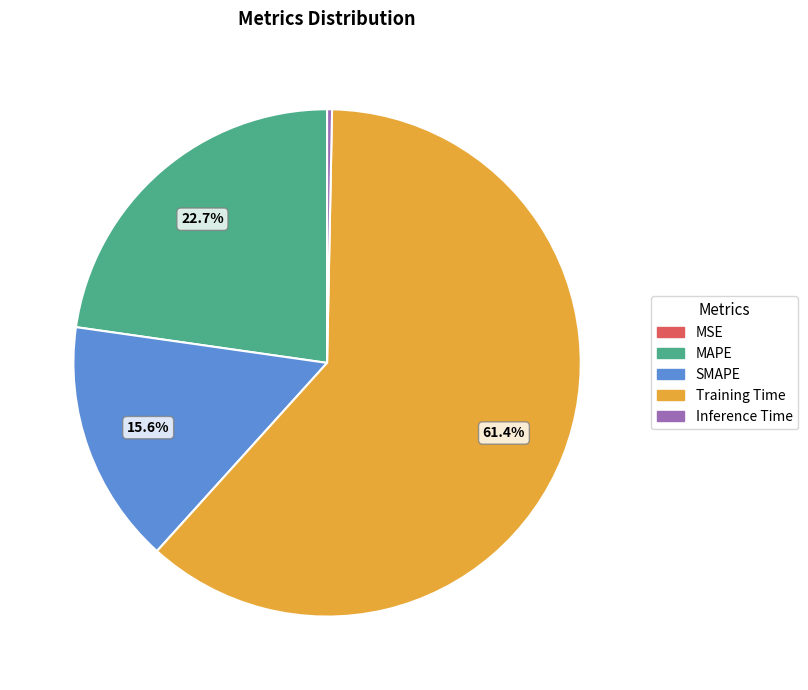

What percentage is NOT represented by SMAPE?

84.4%